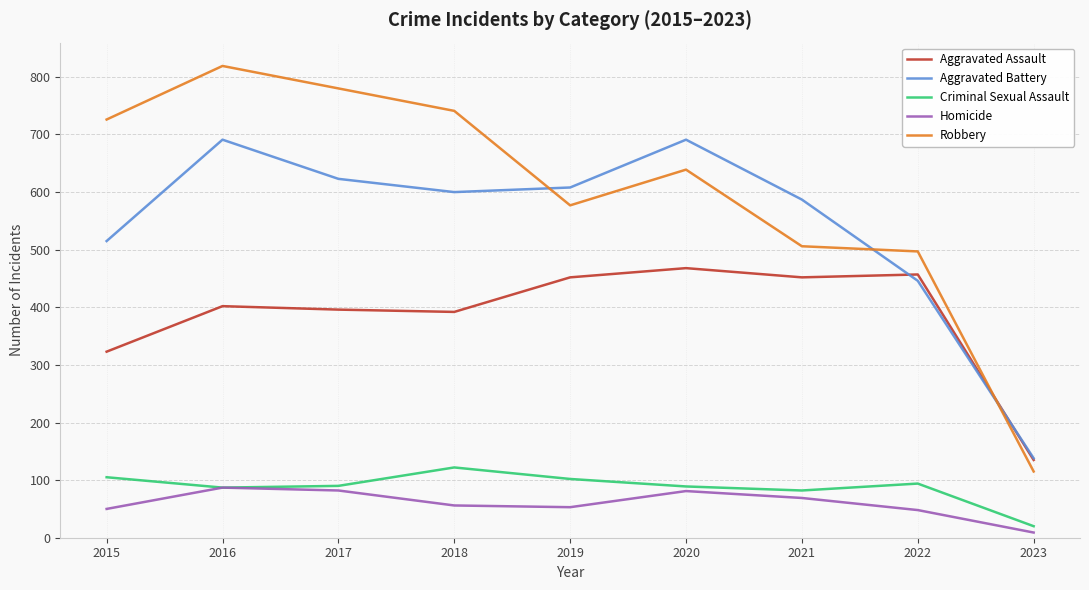

True or false: Robbery and Homicide intersect in this chart.

False